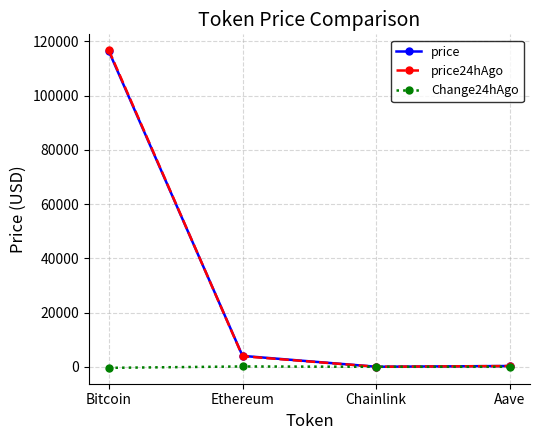

True or false: price has more than 0 interior local peaks.

False